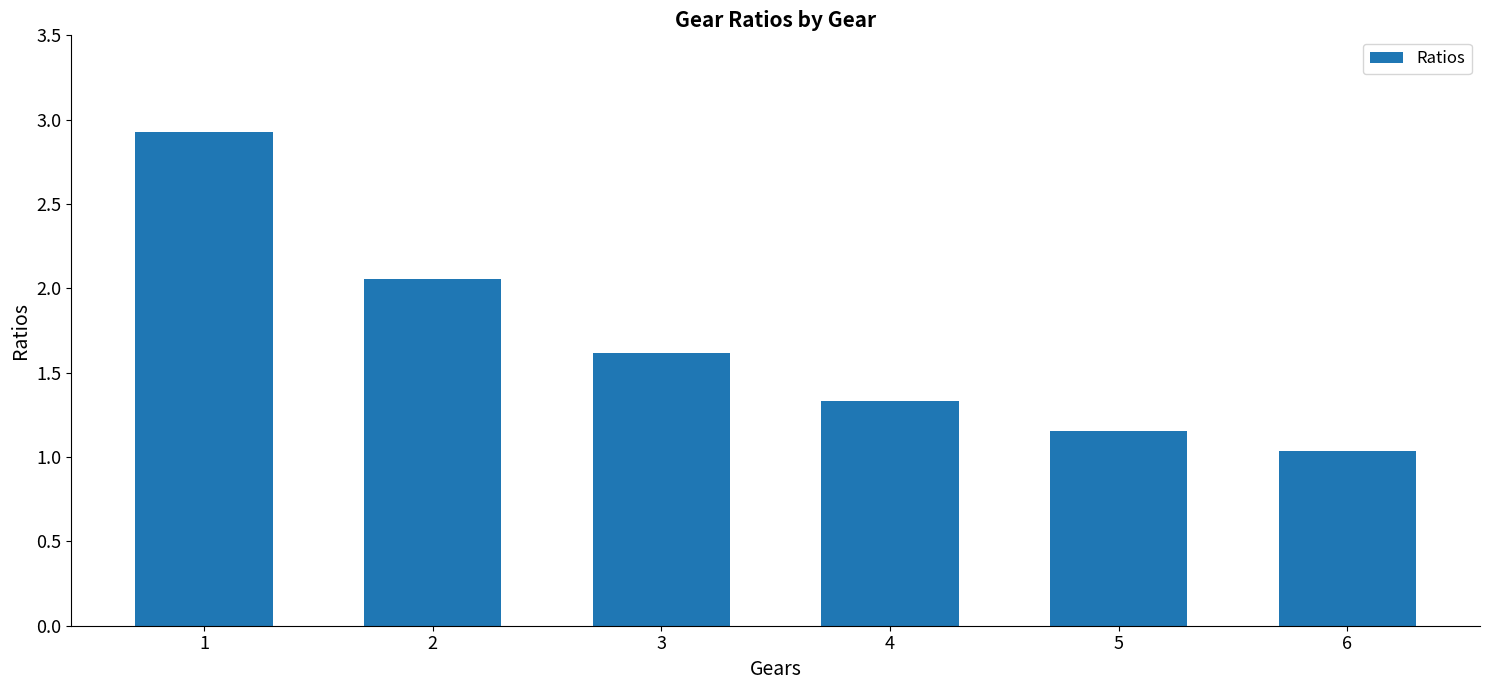

What is the sum of all values?

10.1